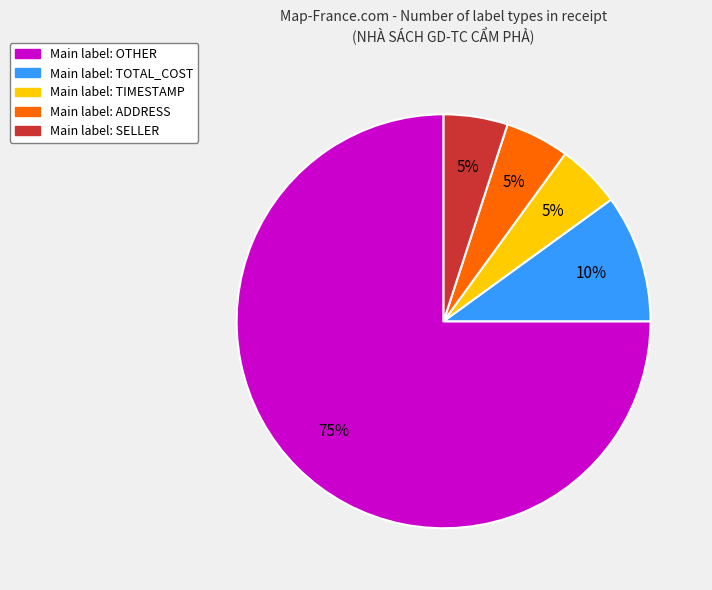

To the nearest percent, what is the difference between the largest and smallest slice percentages?

70%